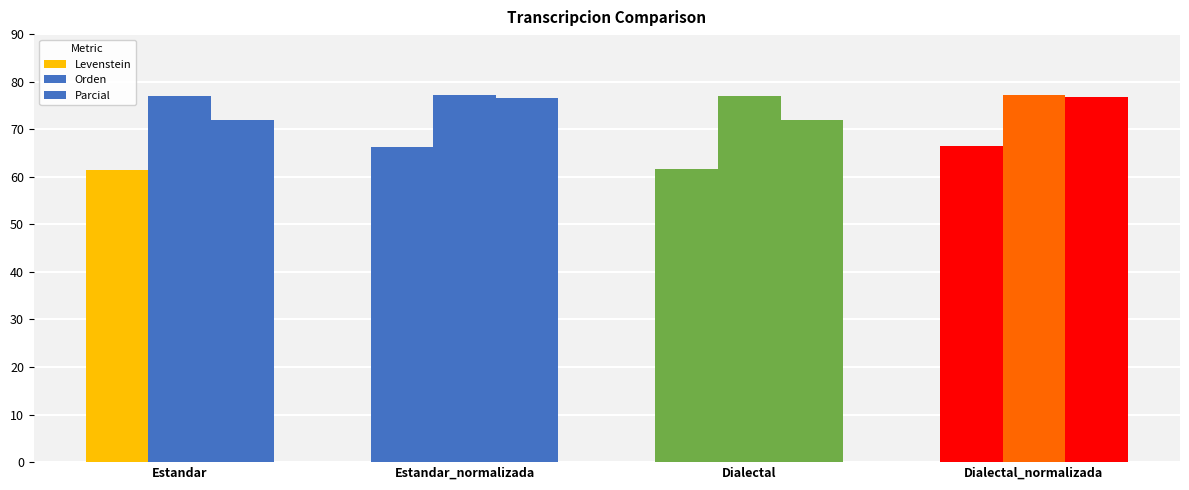

What is the maximum value shown in the chart?

77.2